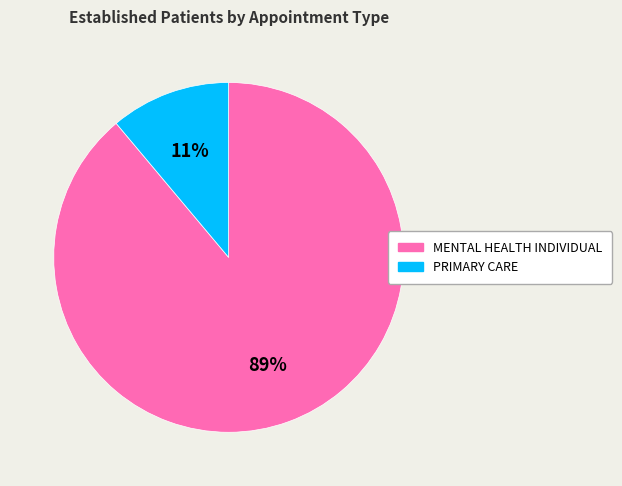

Is the sum of PRIMARY CARE and MENTAL HEALTH INDIVIDUAL greater than half?

Yes